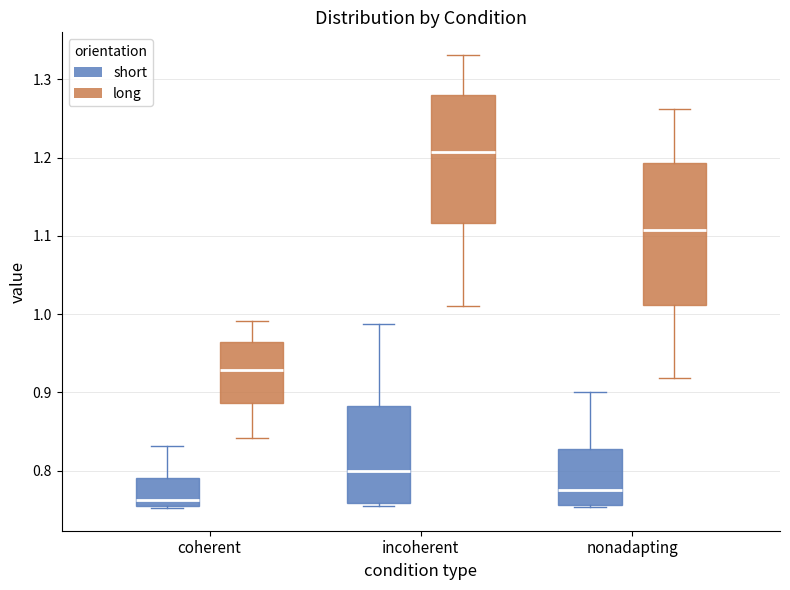

Which box has the lowest median line?

coherent (short)